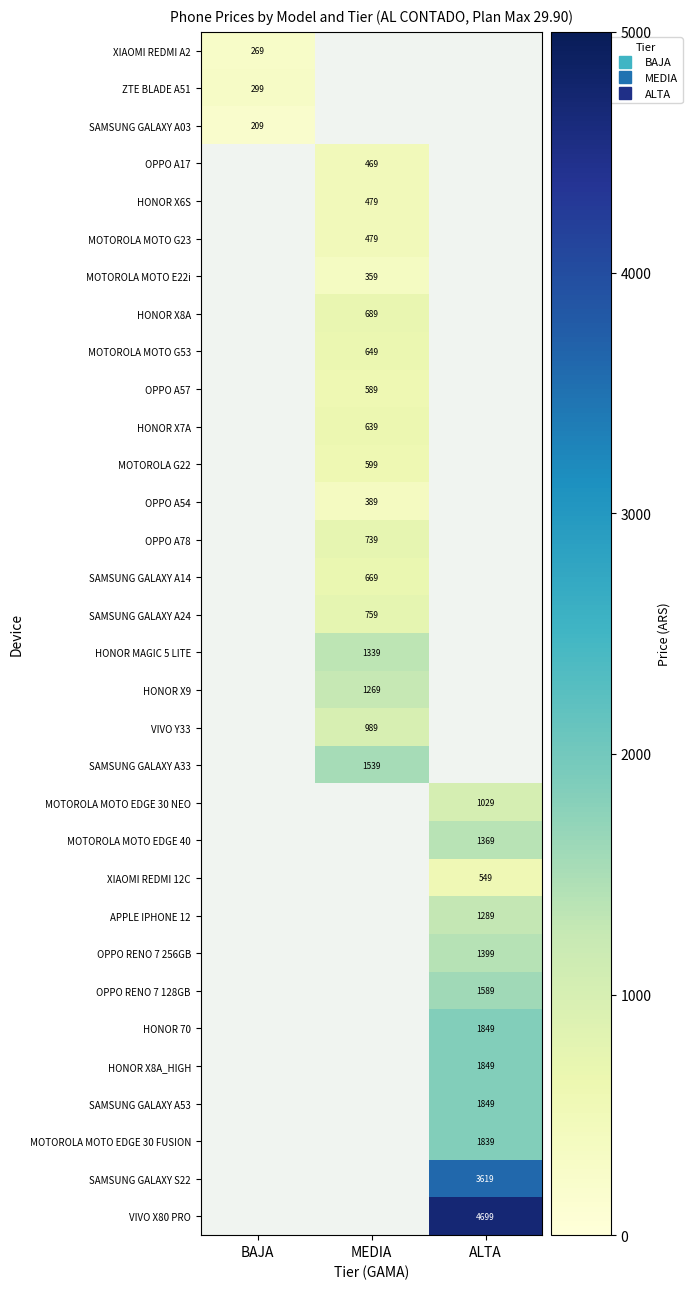

Which has a higher value, ALTA or MEDIA?

MEDIA